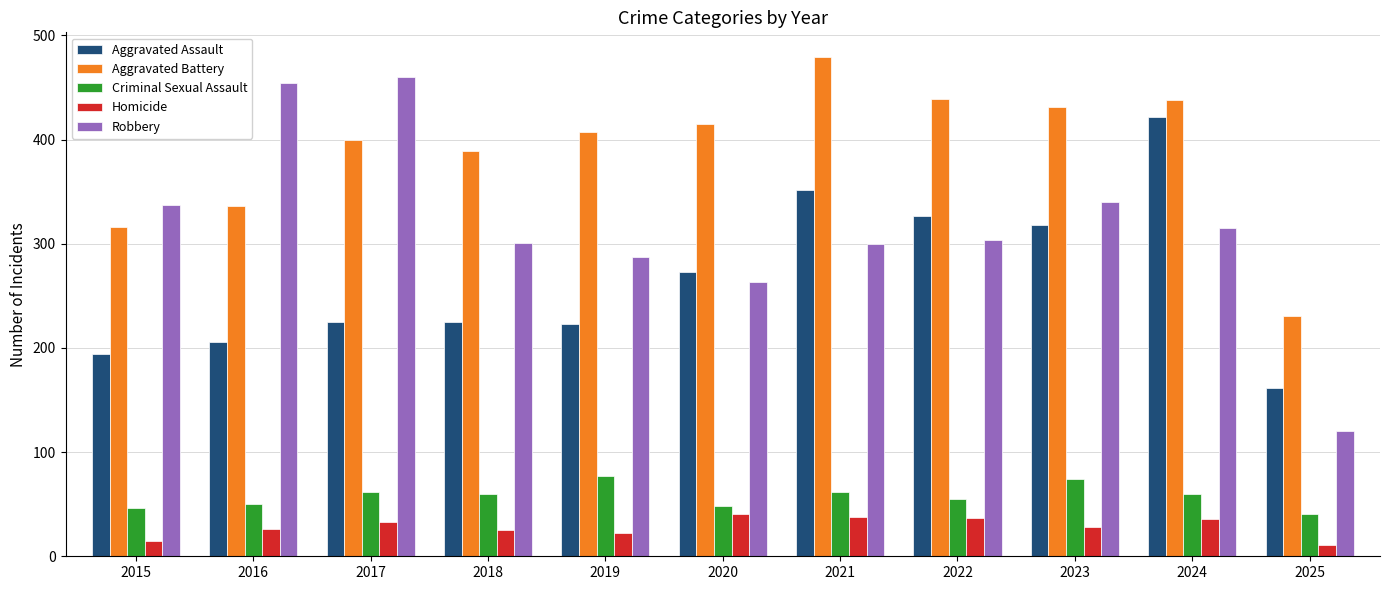

The value of Aggravated Battery at 2022 is 439. True or false?

True